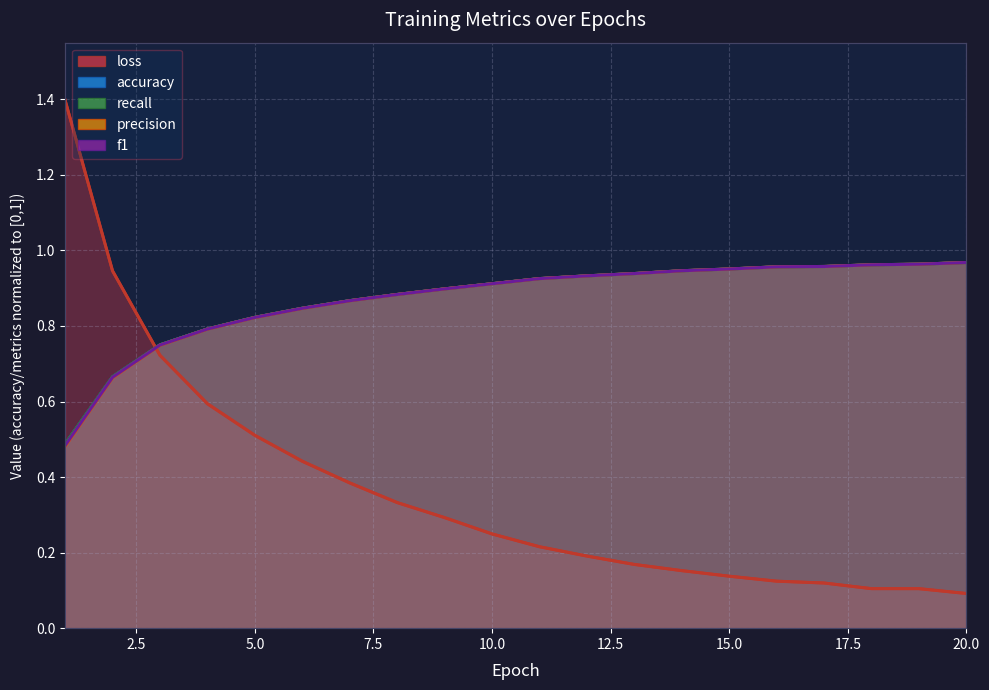

Reading right to left, what are all the values shown in this chart?

loss: 0.1	0.1	0.1	0.1	0.1	0.1	0.2	0.2	0.2	0.2	0.2	0.3	0.3	0.4	0.4	0.5	0.6	0.7	0.9	1.4
accuracy: 1.0	1.0	1.0	1.0	1.0	1.0	0.9	0.9	0.9	0.9	0.9	0.9	0.9	0.9	0.8	0.8	0.8	0.8	0.7	0.5
recall: 1.0	1.0	1.0	1.0	1.0	1.0	0.9	0.9	0.9	0.9	0.9	0.9	0.9	0.9	0.8	0.8	0.8	0.8	0.7	0.5
precision: 1.0	1.0	1.0	1.0	1.0	1.0	0.9	0.9	0.9	0.9	0.9	0.9	0.9	0.9	0.8	0.8	0.8	0.7	0.7	0.5
f1: 1.0	1.0	1.0	1.0	1.0	1.0	0.9	0.9	0.9	0.9	0.9	0.9	0.9	0.9	0.8	0.8	0.8	0.7	0.7	0.5